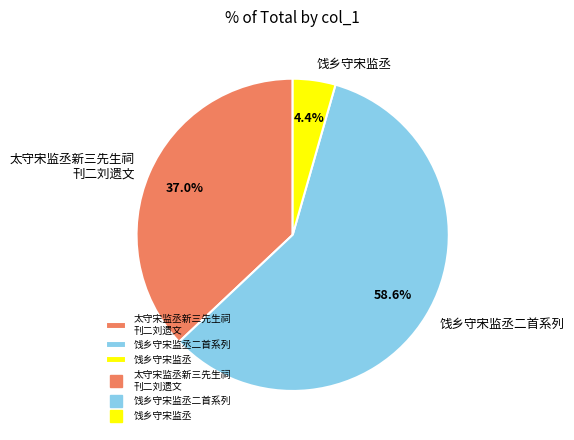

Which slice represents more than half of the pie?

饯乡守宋监丞二首系列